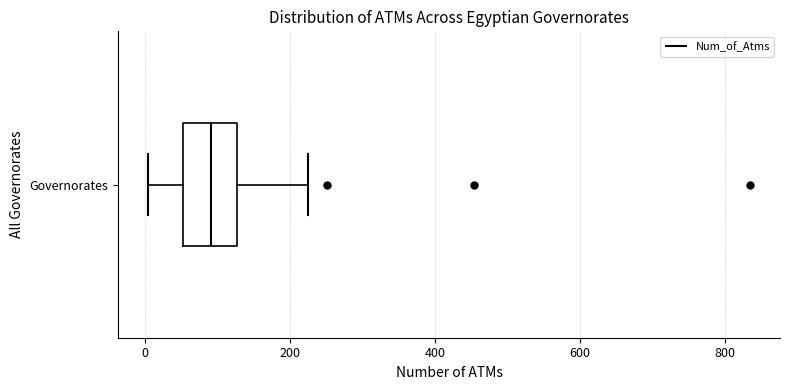

Where does the right whisker of the box for Governorates end on the x-axis? The values are not printed on the chart, so give them approximately, as read against the axis.

220